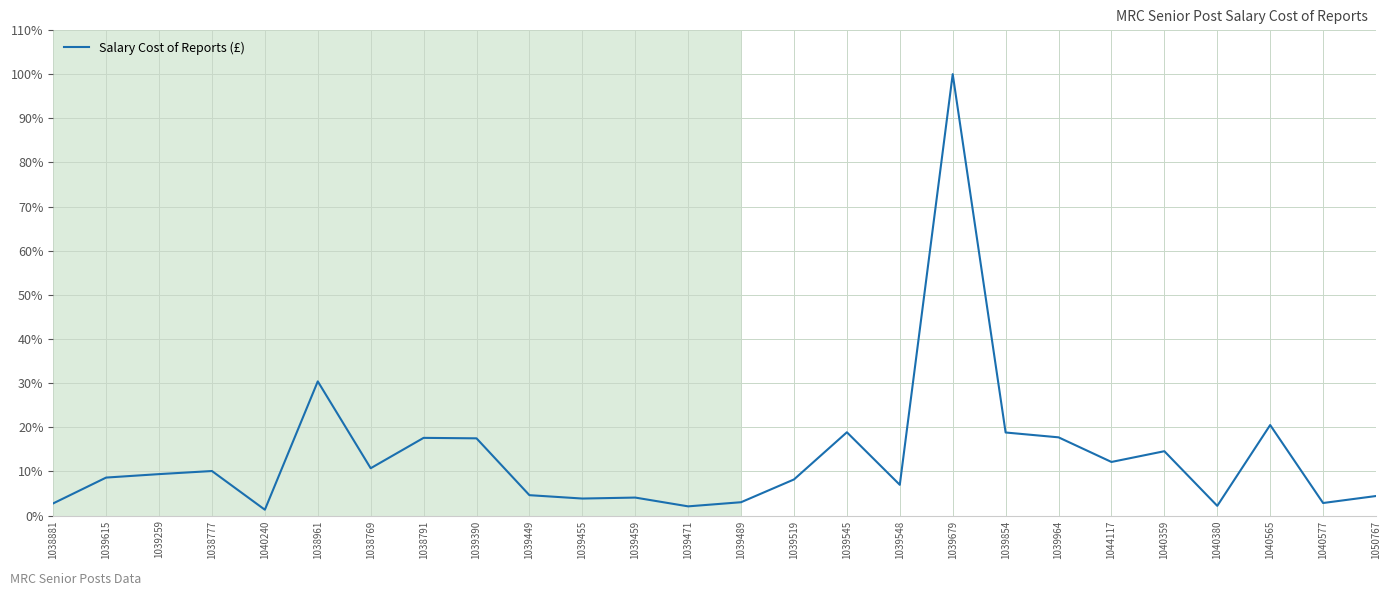

What position from the left is 1039390?

9